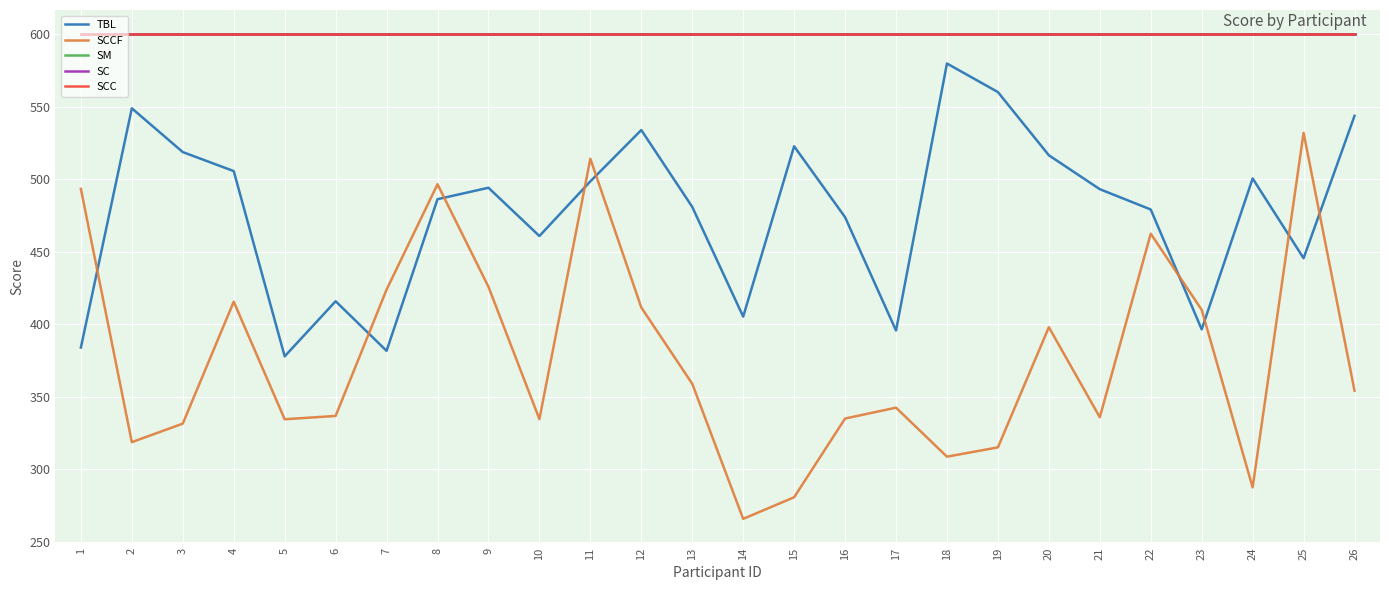

Is it true that SC equals 215.0 at 9?

False